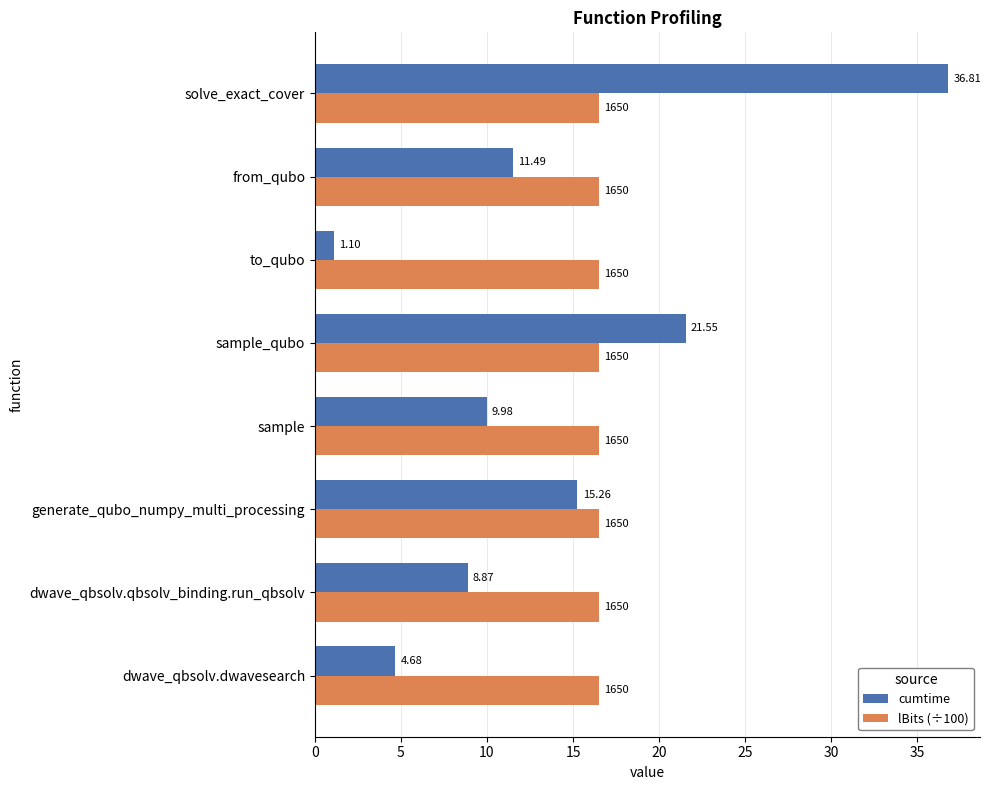

Between sample_qubo and to_qubo, which series saw the biggest shift?

cumtime